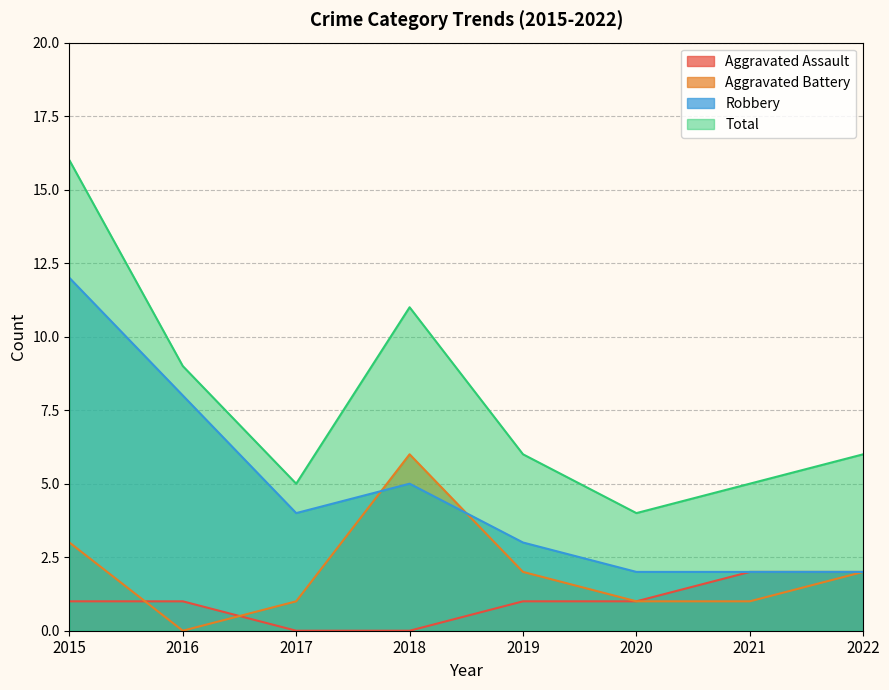

What is the maximum value for Robbery?

12